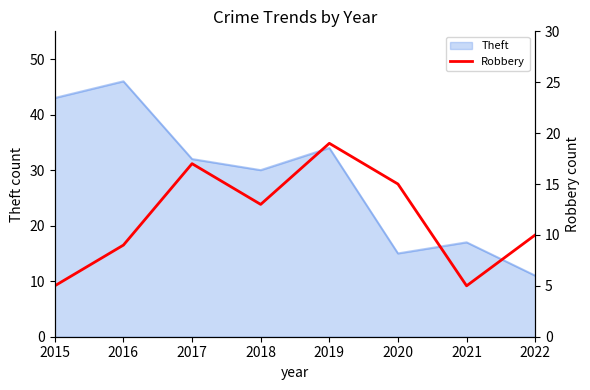

The value at 2022 is 18. True or false?

False